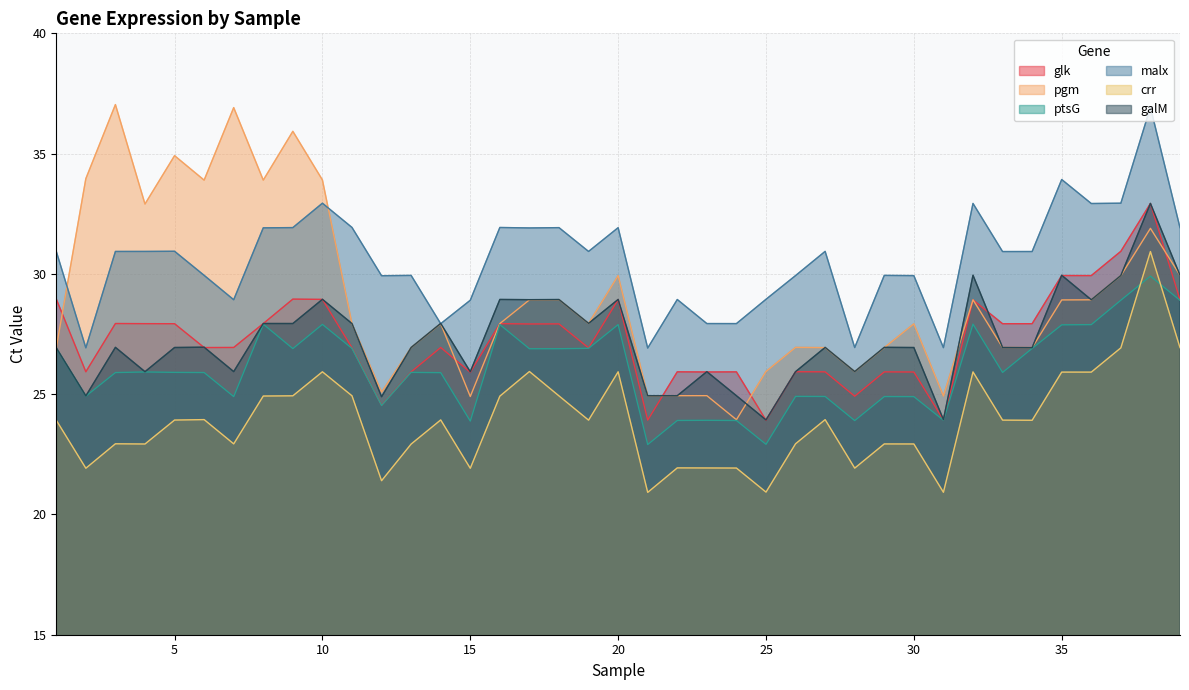

The value of ptsG at 12 is 24.5. True or false?

True